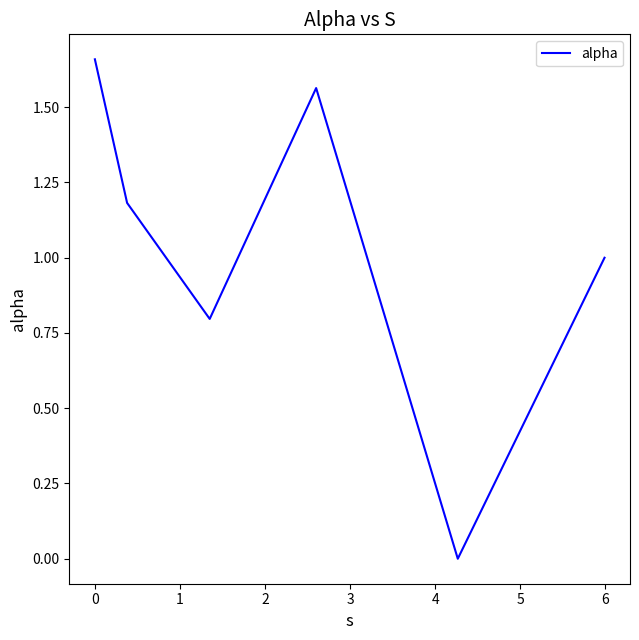

How many values are between 0 and 1?

3